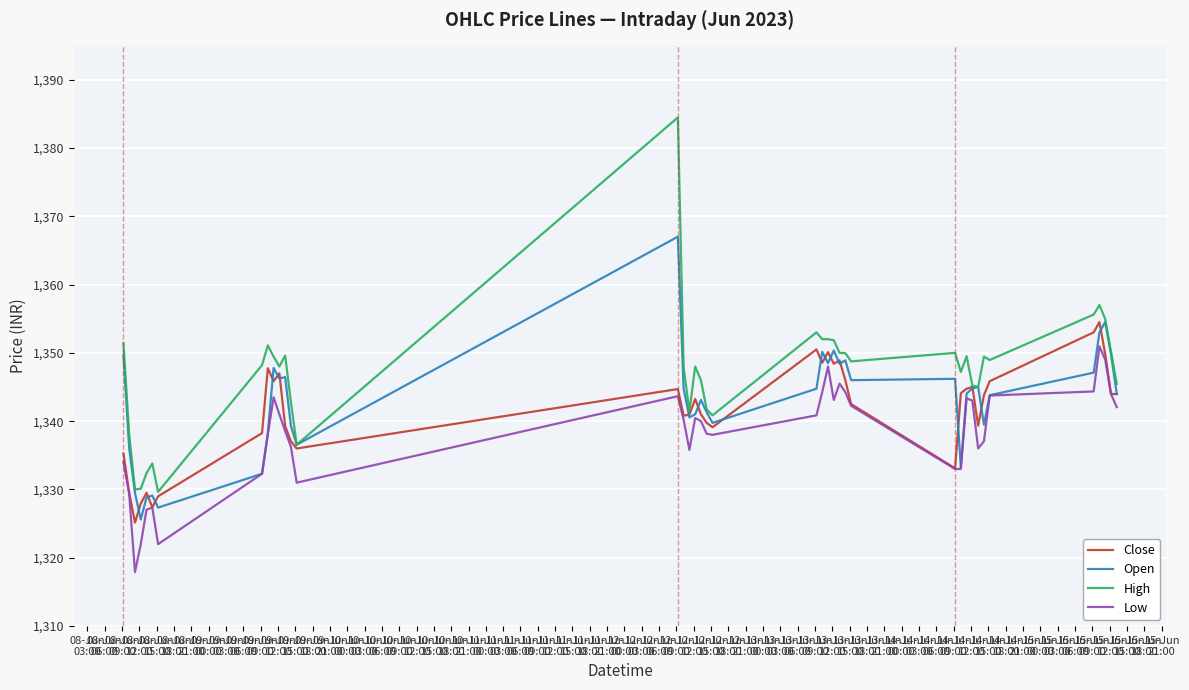

What is the smallest value displayed?

1317.9